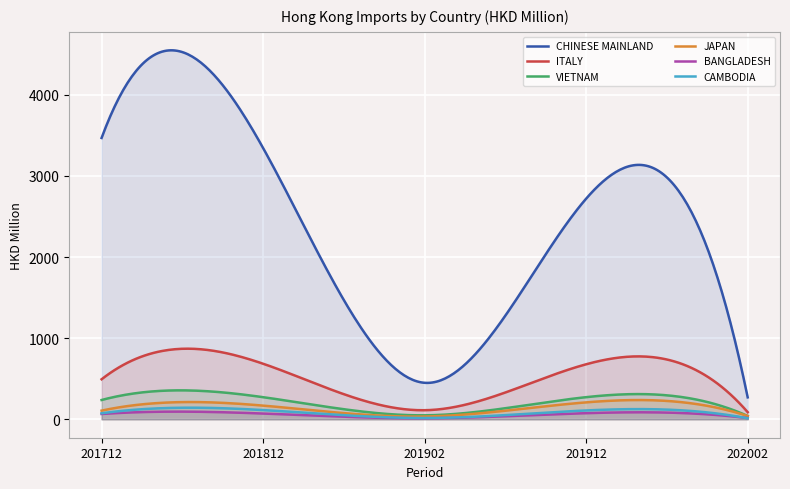

What is the total value across all series at 201712?

4443.6